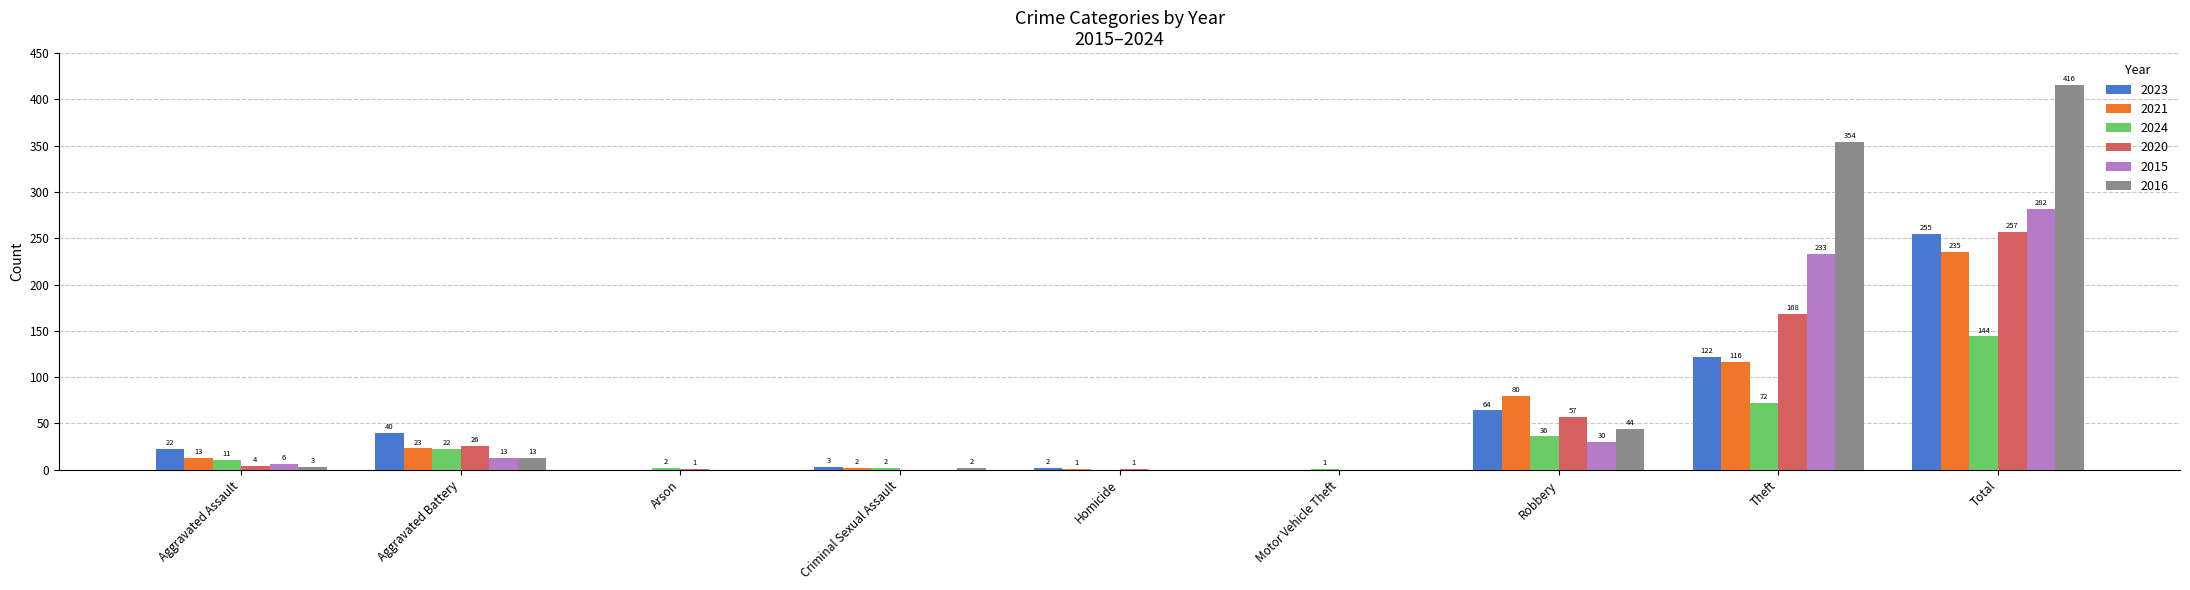

What is the difference between the 2024 values at Motor Vehicle Theft and Aggravated Battery?

21